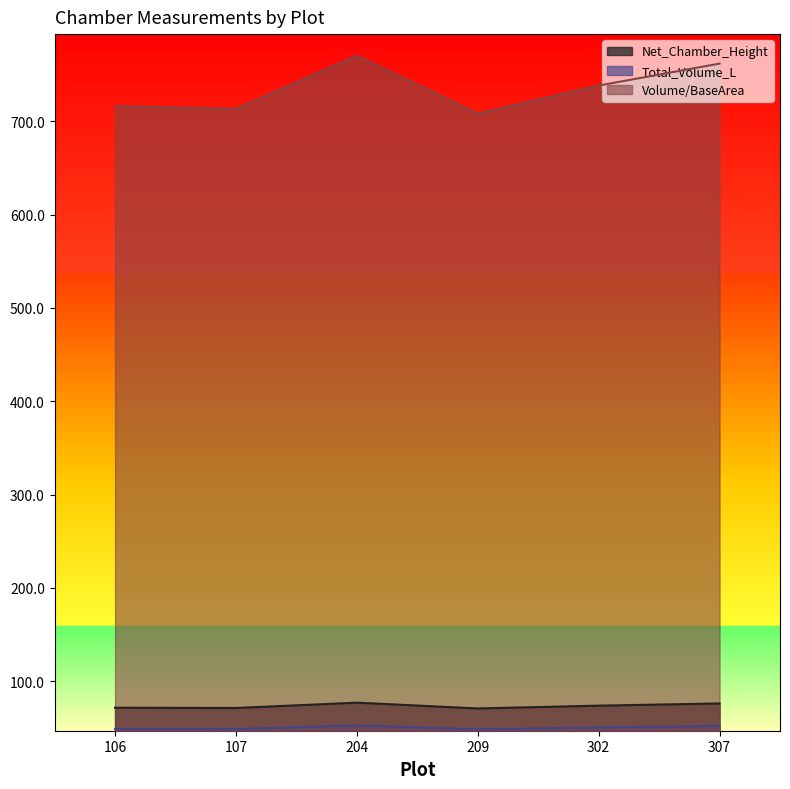

Which series has the widest spread of values?

Volume/BaseArea